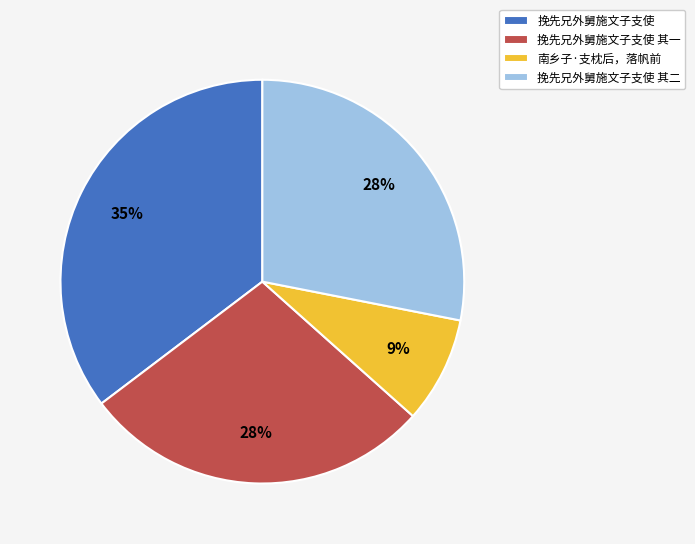

Is 挽先兄外舅施文子支使 the majority of the pie?

No